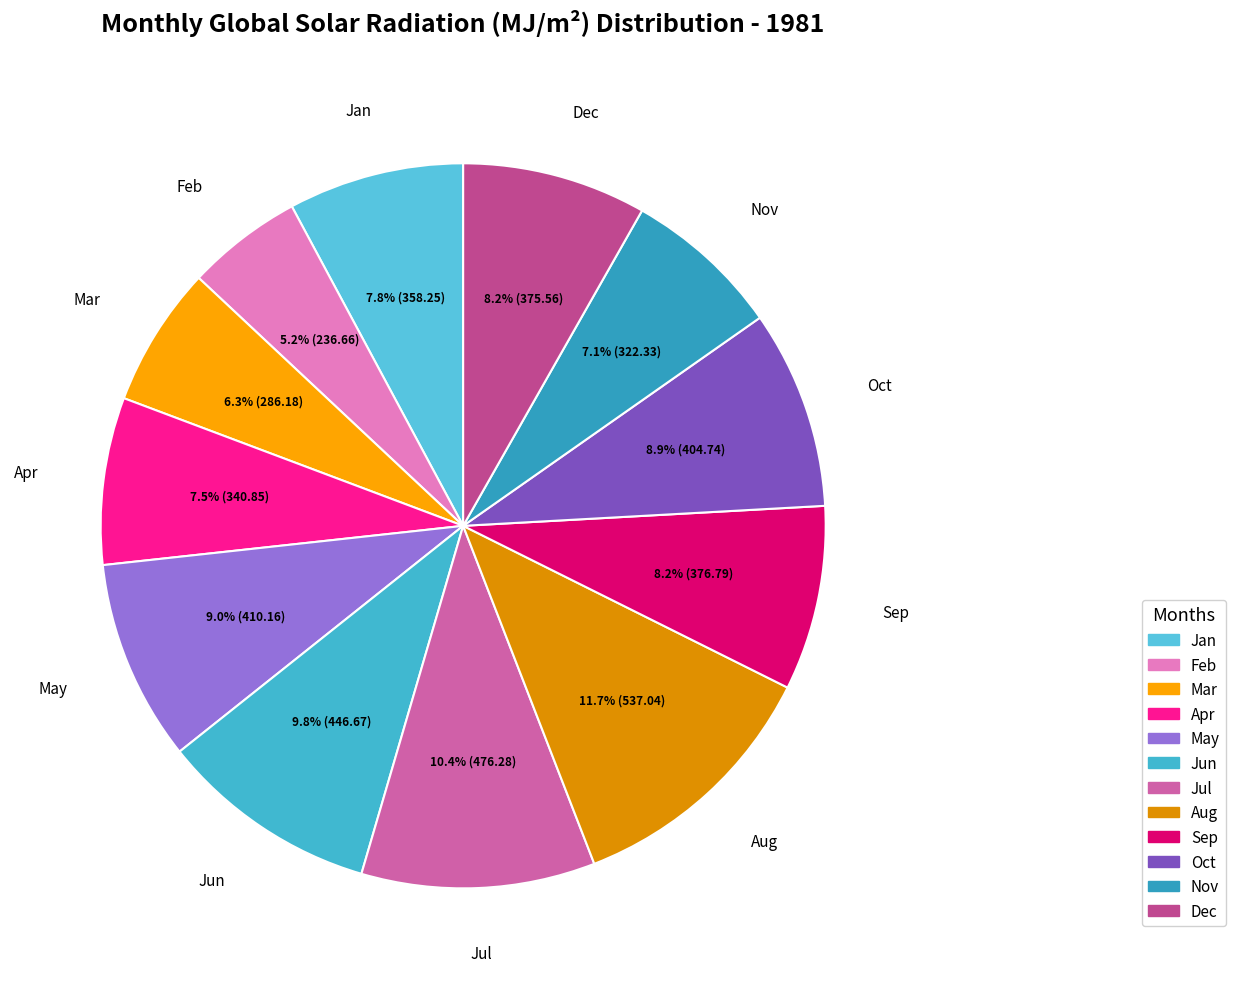

Does Dec represent more than half of the total?

No